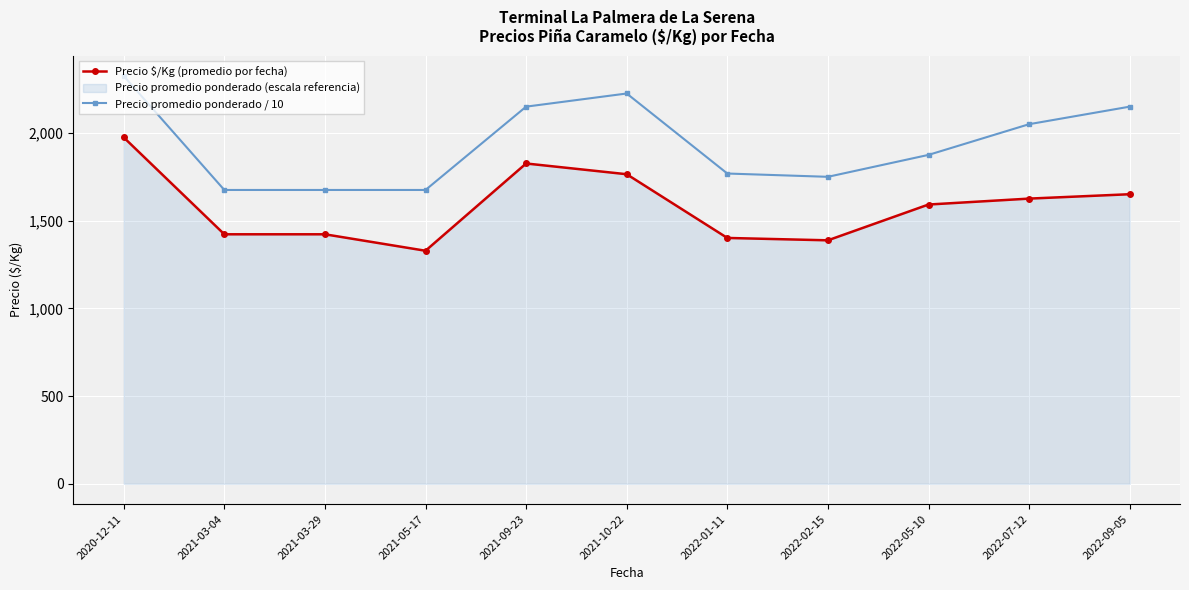

The value of Precio promedio ponderado / 10 at 2022-07-12 is 1377.1. True or false?

False